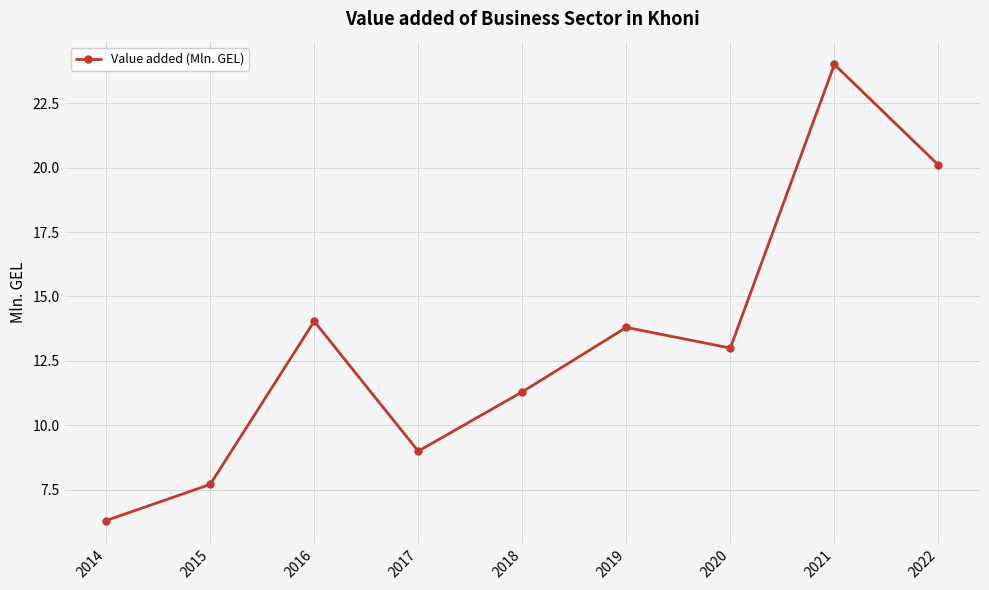

How many lines are shown in the chart?

1